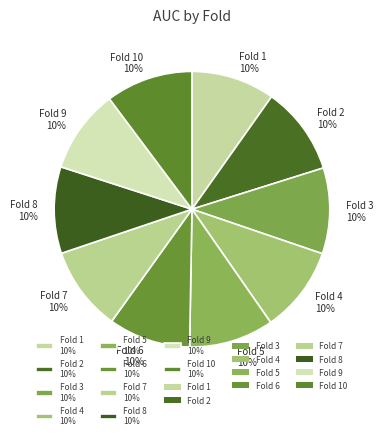

Does Fold 2 10% represent more than half of the total?

No